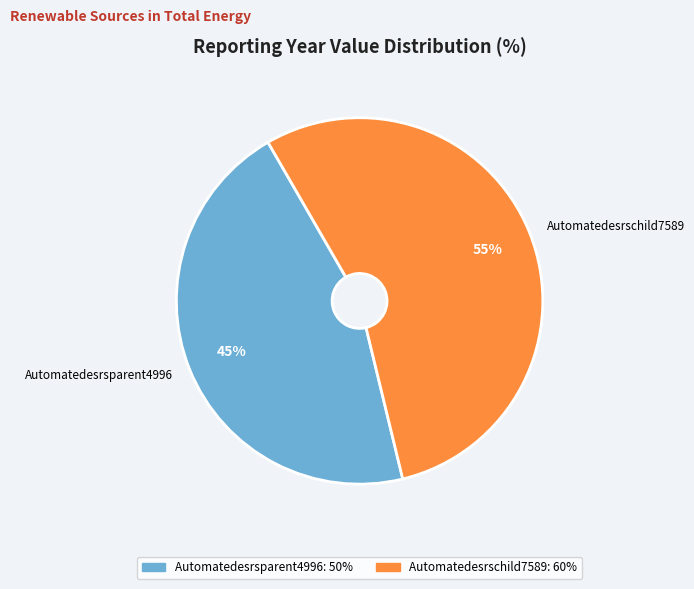

To the nearest percent, what is the average slice percentage?

50%